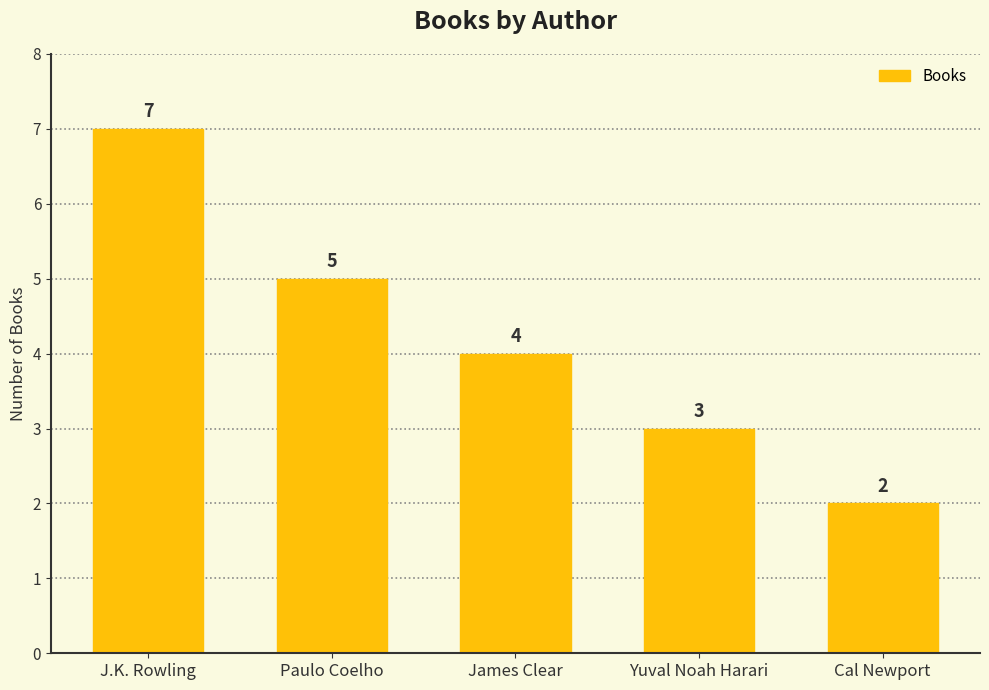

Count the number of categories in the chart.

5